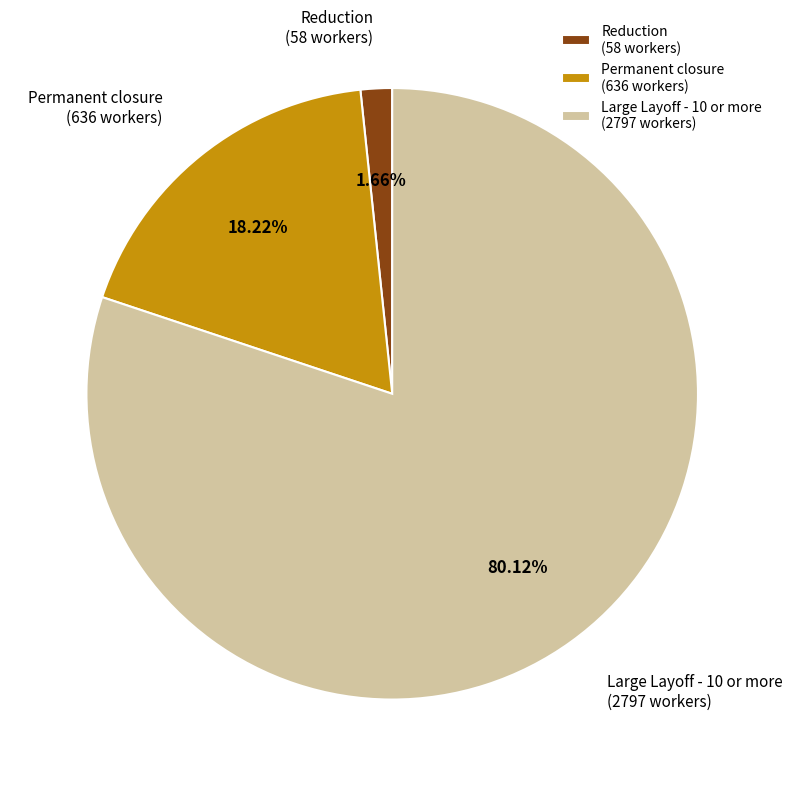

Combined, do Reduction (58 workers) and Permanent closure (636 workers) account for over 50%?

No